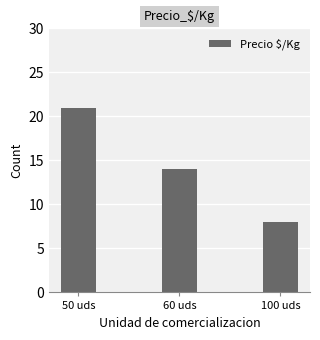

At which label does the data first exceed 14?

50 uds